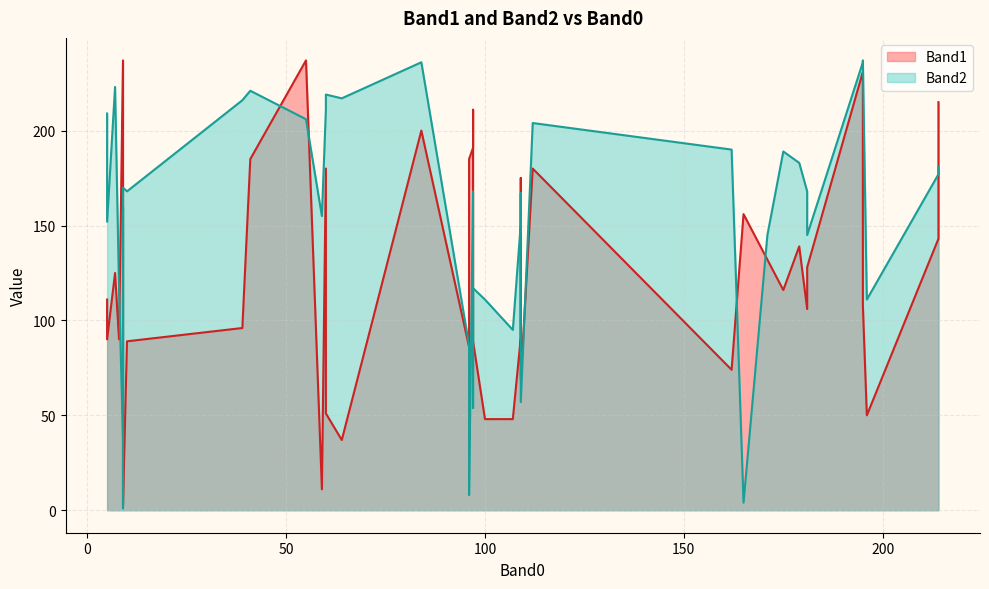

Reading right to left, what are all the values shown in this chart?

Band1: 84=200	60=51	196=50	10=89	9=3	7=125	5=90	107=48	97=89	97=211	109=69	5=111	9=14	41=185	109=175	9=185	9=237	109=91	97=191	96=185	96=86	8=90	100=48	55=237	165=156	59=11	60=180	112=180	39=96	195=108	175=116	195=231	181=128	214=215	181=106	214=143	171=132	179=139	162=74	64=37
Band2: 84=236	60=219	196=111	10=168	9=170	7=223	5=152	107=95	97=117	97=54	109=57	5=209	9=1	41=221	109=167	9=160	9=37	109=151	97=168	96=8	96=87	8=117	100=111	55=206	165=4	59=155	60=211	112=204	39=216	195=237	175=189	195=236	181=145	214=181	181=168	214=177	171=145	179=183	162=190	64=217